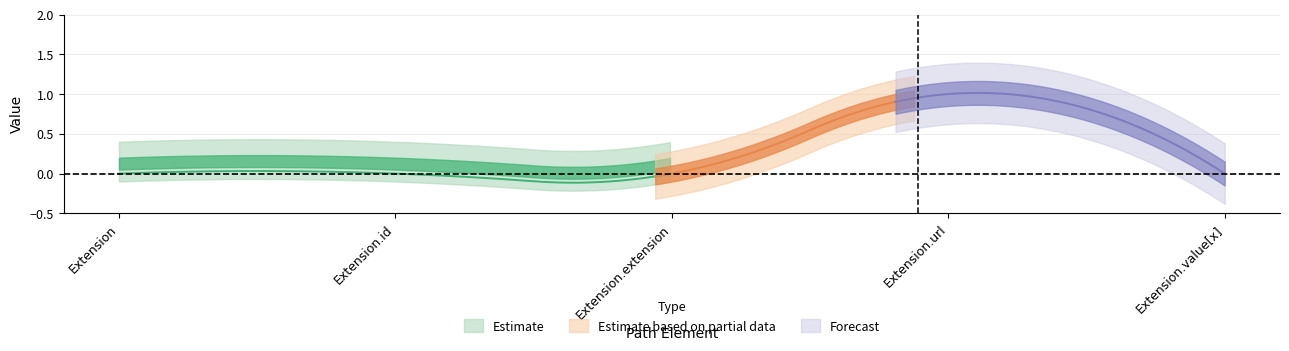

True or false: Min has more than 2 points higher than both neighbors.

False